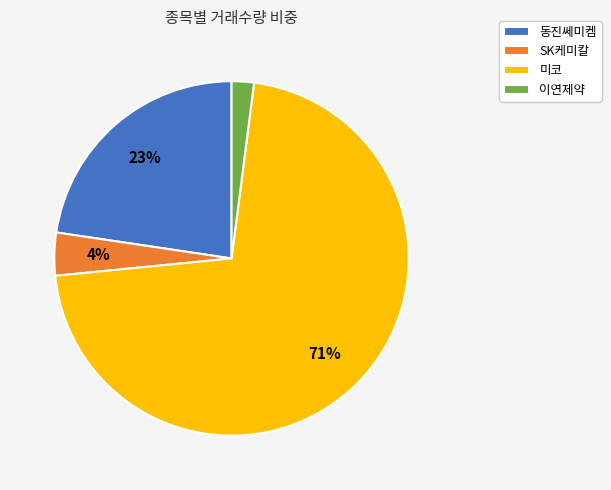

Does any single category account for the majority?

Yes